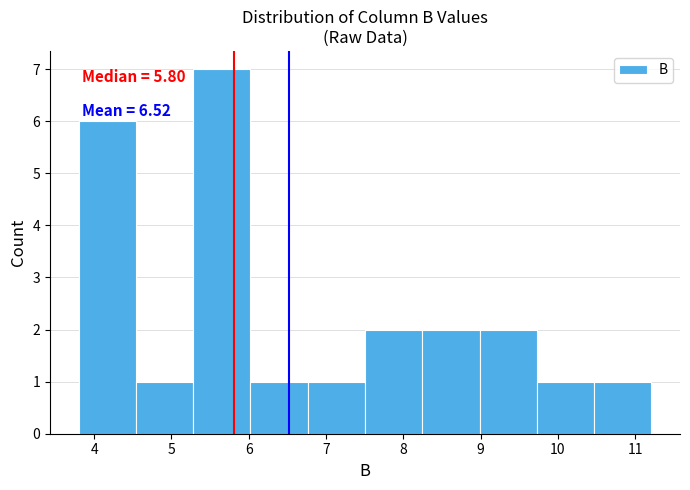

Over which range of the x-axis is the bar tallest?

5.3 to 6.0